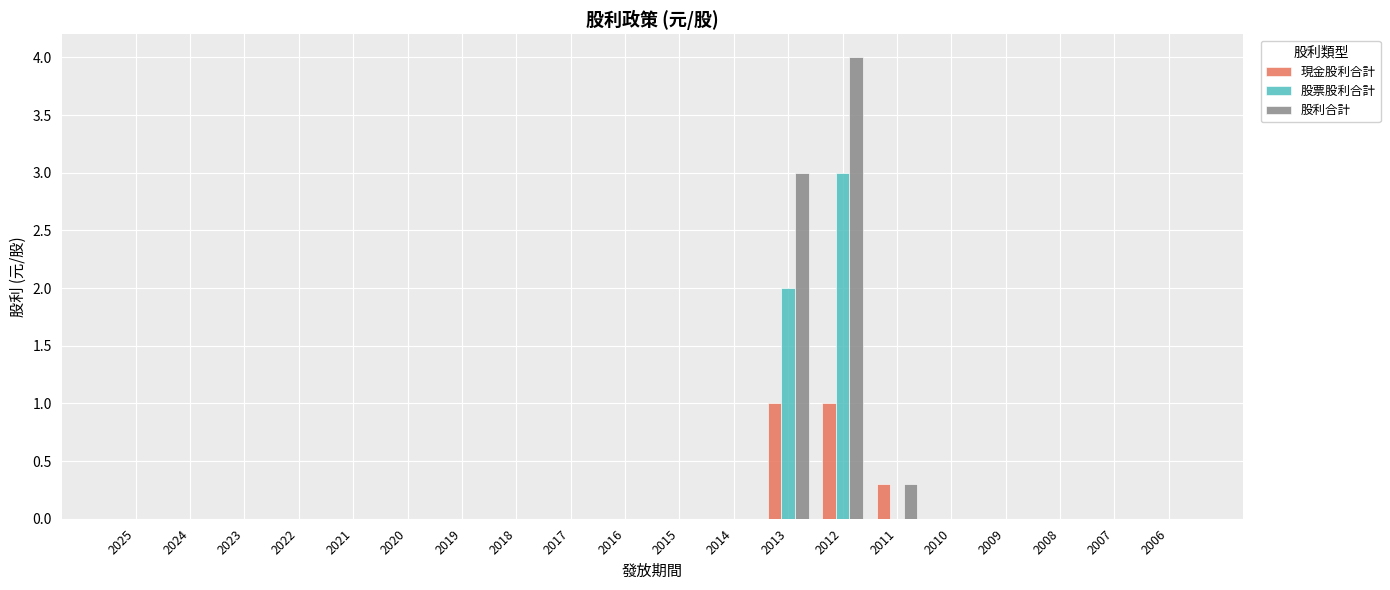

Does the chart contain stacked bars?

No